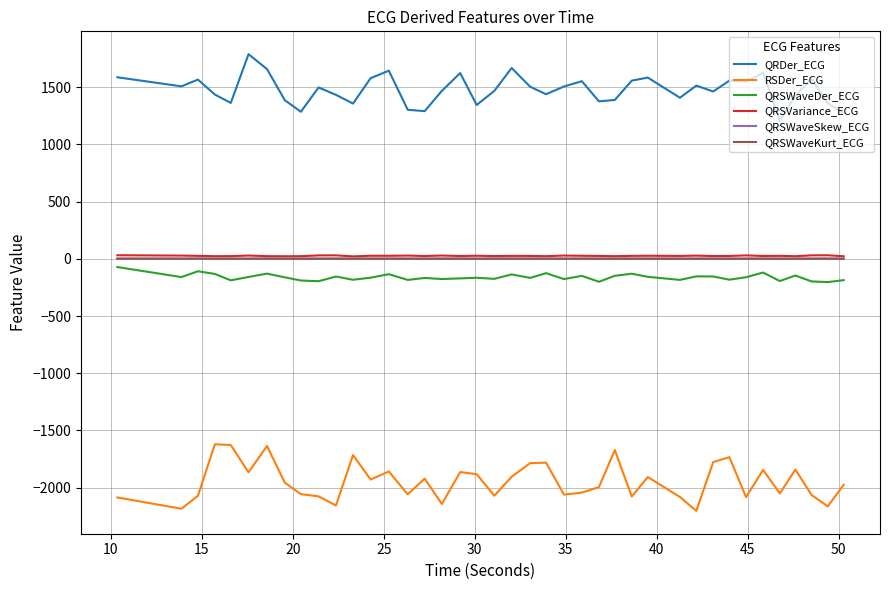

Which series has the largest total across all categories?

QRDer_ECG